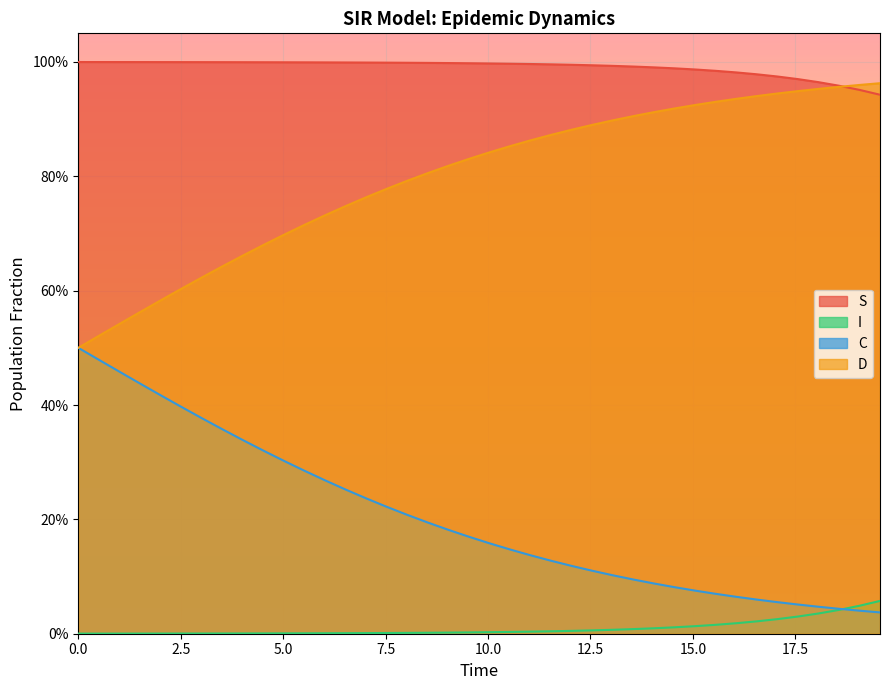

Reading right to left, what are all the values shown in this chart?

S: 0.9	1.0	1.0	1.0	1.0	1.0	1.0	1.0	1.0	1.0	1.0	1.0	1.0	1.0	1.0	1.0	1.0	1.0	1.0	1.0	1.0	1.0	1.0	1.0	1.0	1.0	1.0	1.0	1.0	1.0	1.0	1.0	1.0	1.0	1.0	1.0	1.0	1.0	1.0	1.0
I: 0.1	0.0	0.0	0.0	0.0	0.0	0.0	0.0	0.0	0.0	0.0	0.0	0.0	0.0	0.0	0.0	0.0	0.0	0.0	0.0	0.0	0.0	0.0	0.0	0.0	0.0	0.0	0.0	0.0	0.0	0.0	0.0	0.0	0.0	0.0	0.0	0.0	0.0	0.0	0.0
C: 0.0	0.0	0.0	0.0	0.1	0.1	0.1	0.1	0.1	0.1	0.1	0.1	0.1	0.1	0.1	0.1	0.1	0.1	0.1	0.2	0.2	0.2	0.2	0.2	0.2	0.2	0.3	0.3	0.3	0.3	0.3	0.3	0.4	0.4	0.4	0.4	0.4	0.5	0.5	0.5
D: 1.0	1.0	1.0	1.0	0.9	0.9	0.9	0.9	0.9	0.9	0.9	0.9	0.9	0.9	0.9	0.9	0.9	0.9	0.9	0.8	0.8	0.8	0.8	0.8	0.8	0.8	0.7	0.7	0.7	0.7	0.7	0.7	0.6	0.6	0.6	0.6	0.6	0.5	0.5	0.5